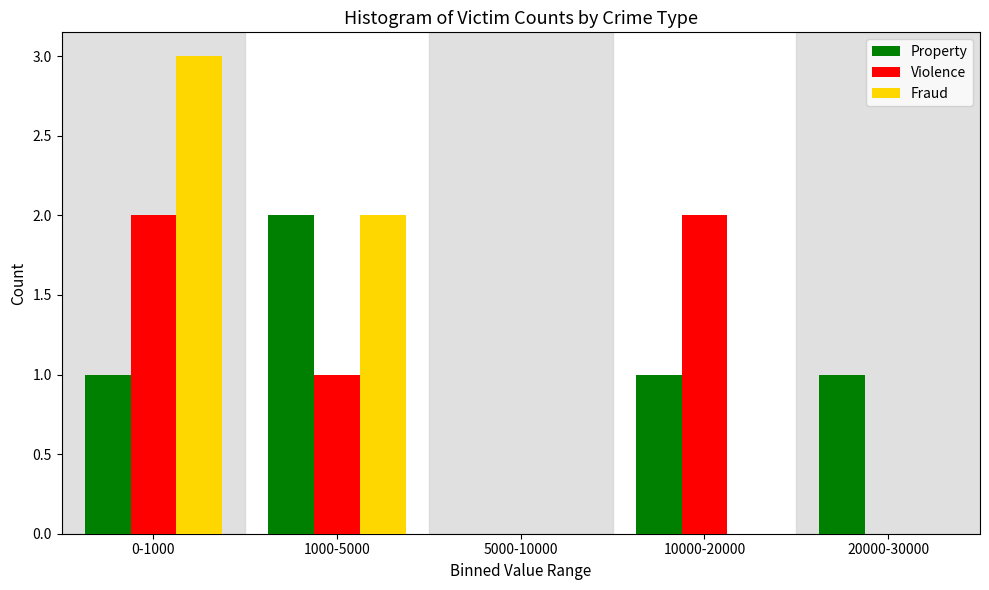

Reading left to right, transcribe all the data shown in this chart.

Property: 0-1000=1	1000-5000=2	5000-10000=0	10000-20000=1	20000-30000=1
Violence: 0-1000=2	1000-5000=1	5000-10000=0	10000-20000=2	20000-30000=0
Fraud: 0-1000=3	1000-5000=2	5000-10000=0	10000-20000=0	20000-30000=0